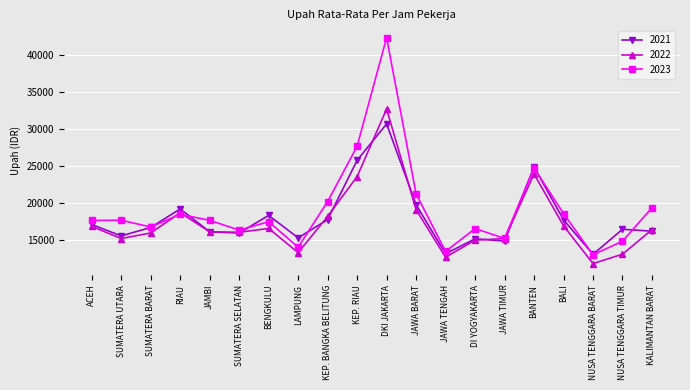

In 2022, how many points are higher than both neighbors (excluding endpoints)?

4